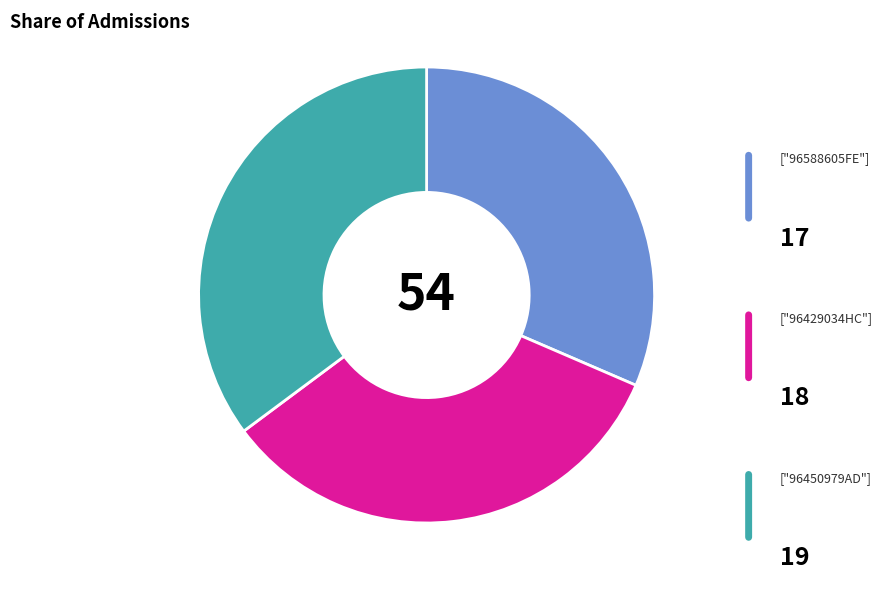

Is there any slice that represents more than half of the pie?

No